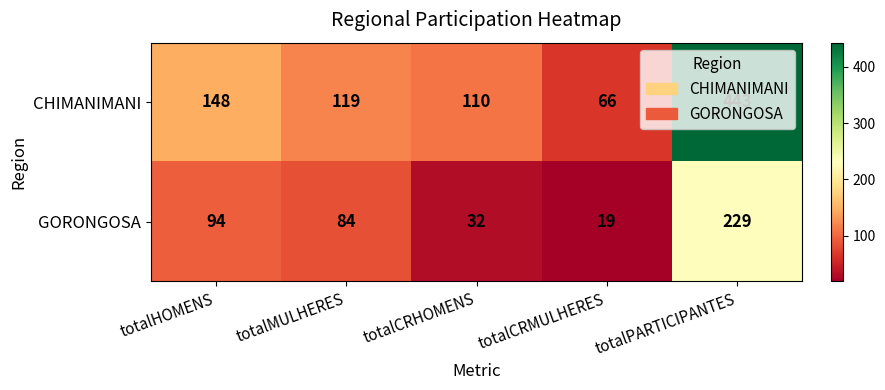

What is the sum of the CHIMANIMANI values at totalPARTICIPANTES and totalCRMULHERES?

509